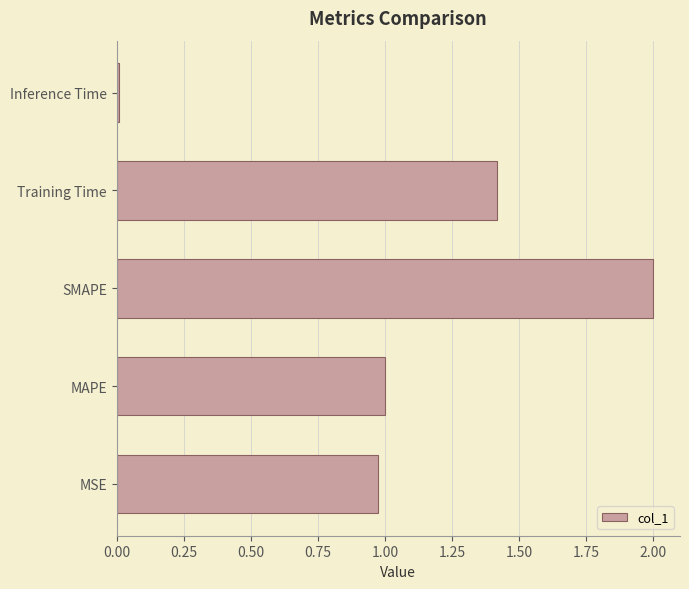

Which label corresponds to the smallest value in the chart?

Inference Time